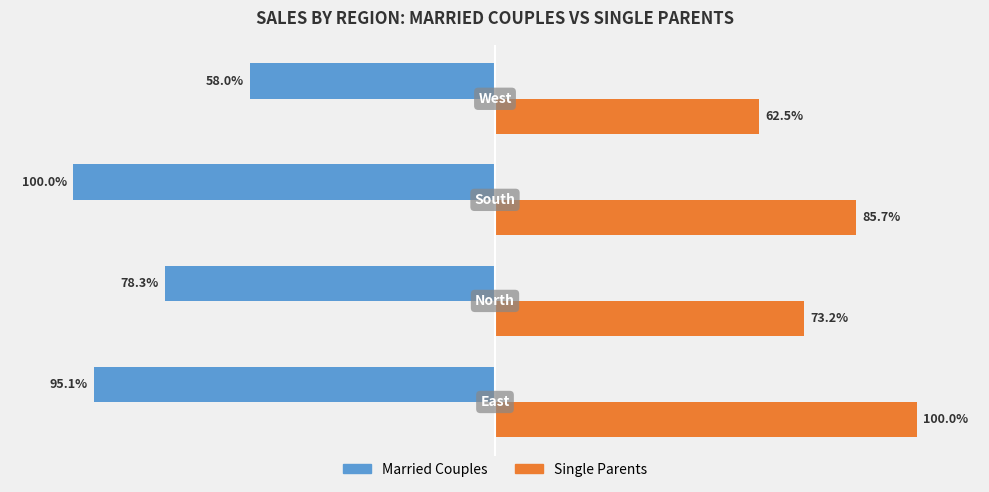

Which series has the largest range (max minus min)?

Married Couples